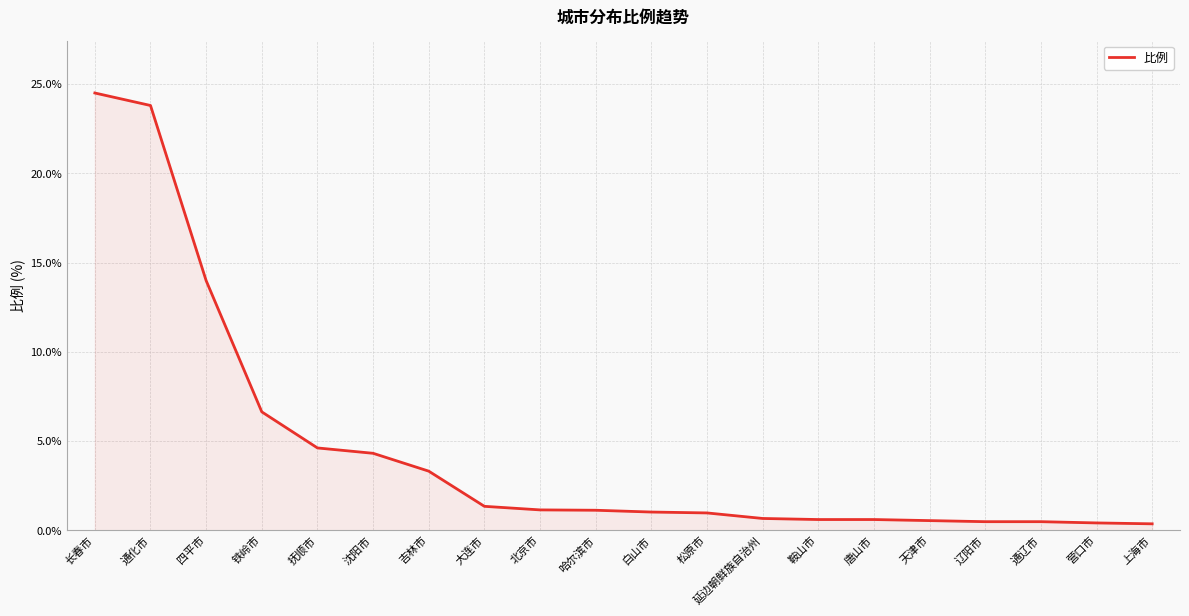

The chart shows a value of 6.6 at 铁岭市. True or false?

True